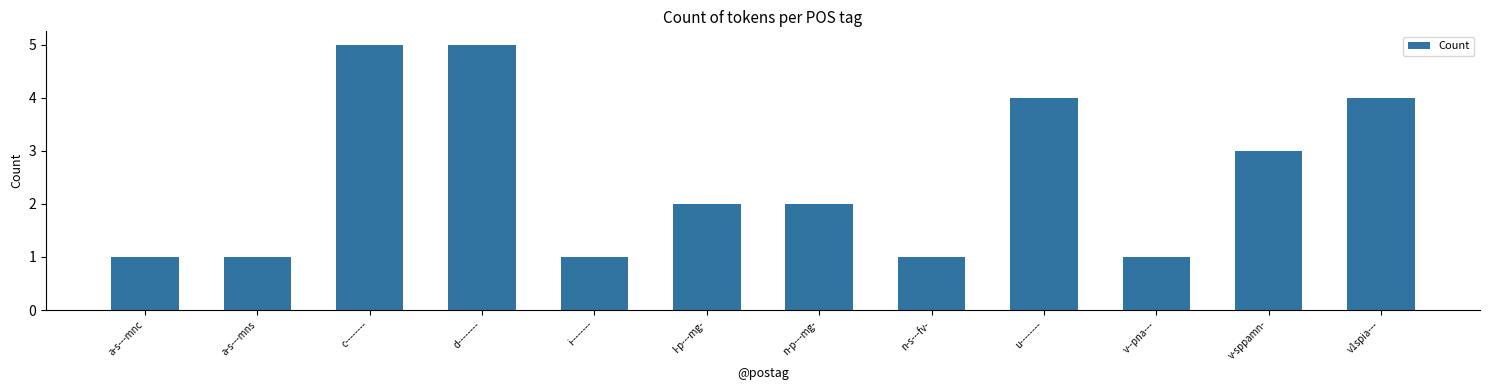

Reading left to right, extract all data points from this chart.

1	1	5	5	1	2	2	1	4	1	3	4